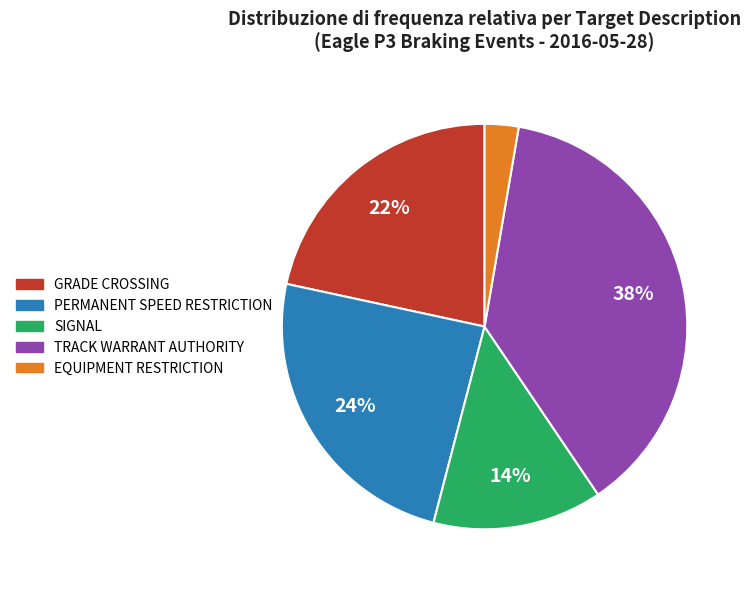

Do PERMANENT SPEED RESTRICTION and TRACK WARRANT AUTHORITY together represent more than half of the pie?

Yes